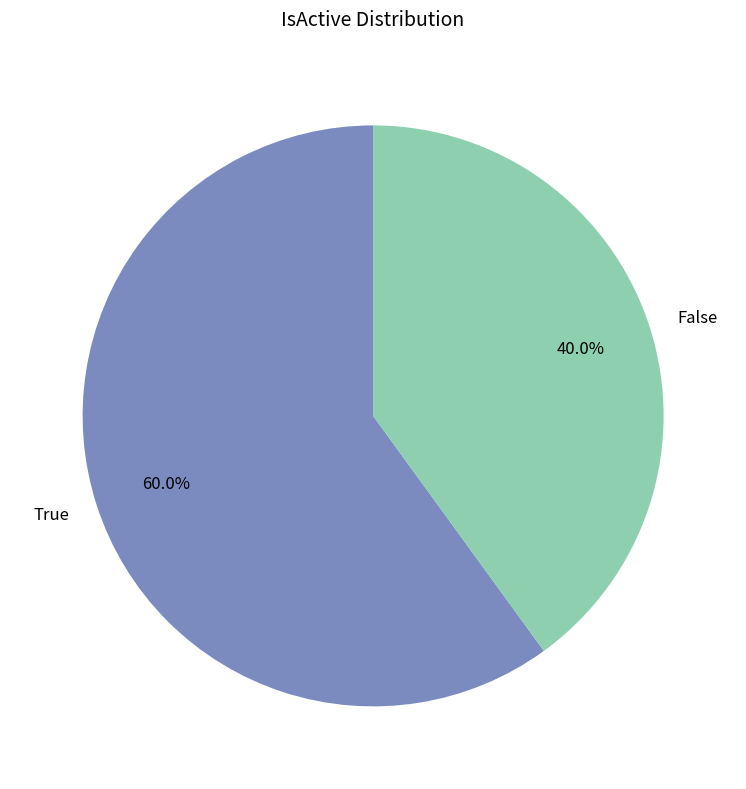

Between False and True, which is larger?

True